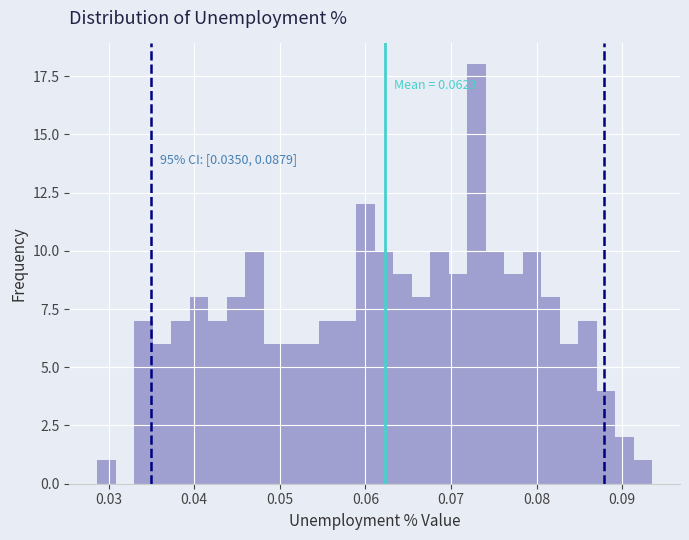

Around what value on the x-axis is the tallest bar? Give the approximate position of its centre, as read against the axis.

0.073